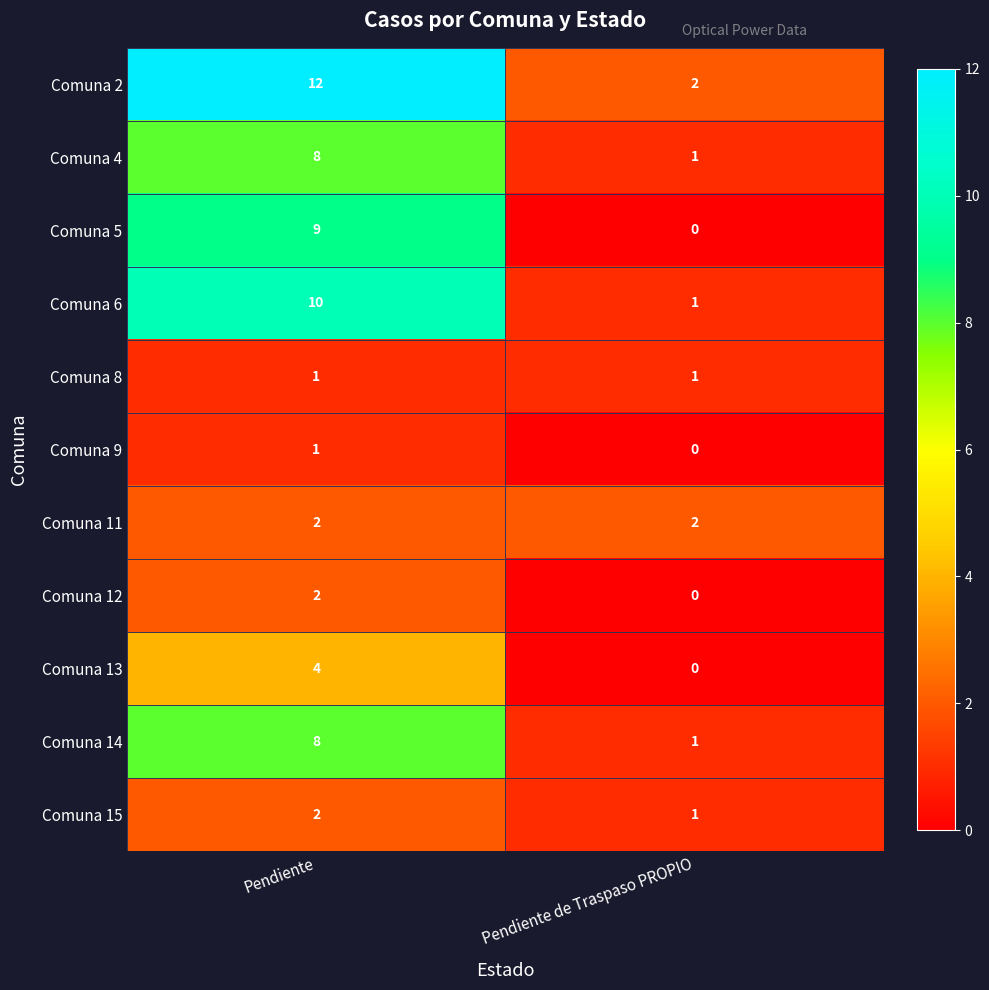

Which series has the widest spread of values?

Comuna 2